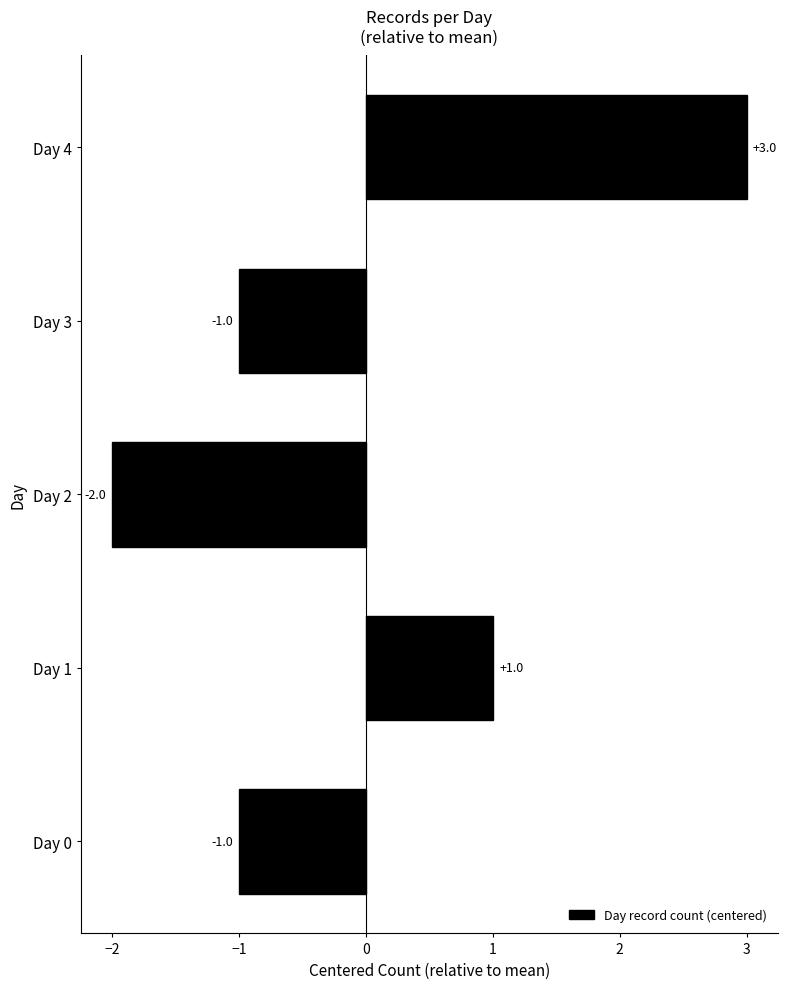

Are the bars grouped side by side (vs. stacked)?

No